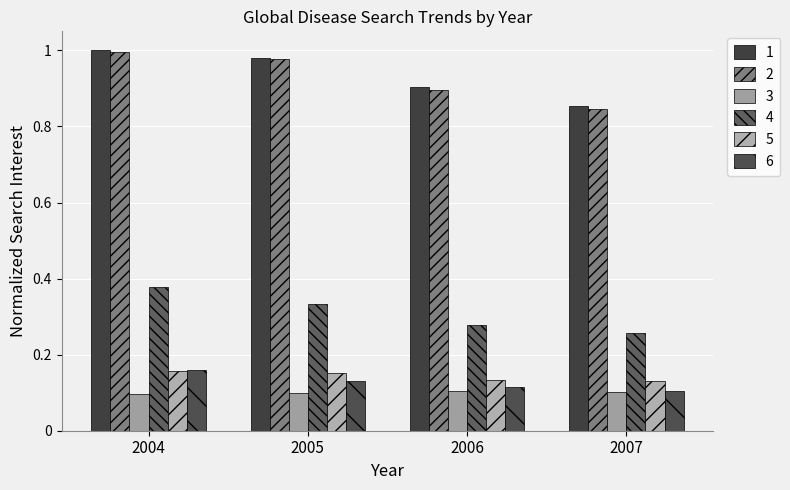

Reading left to right, transcribe all the data shown in this chart.

diabetes: (Worldwide): 2004=1.0	2005=1.0	2006=0.9	2007=0.9
stroke: (Worldwide): 2004=1.0	2005=1.0	2006=0.9	2007=0.8
diarrhea: (Worldwide): 2004=0.1	2005=0.1	2006=0.1	2007=0.1
alzheimer: (Worldwide): 2004=0.4	2005=0.3	2006=0.3	2007=0.3
lung cancer: (Worldwide): 2004=0.2	2005=0.2	2006=0.1	2007=0.1
tuberculosis: (Worldwide): 2004=0.2	2005=0.1	2006=0.1	2007=0.1